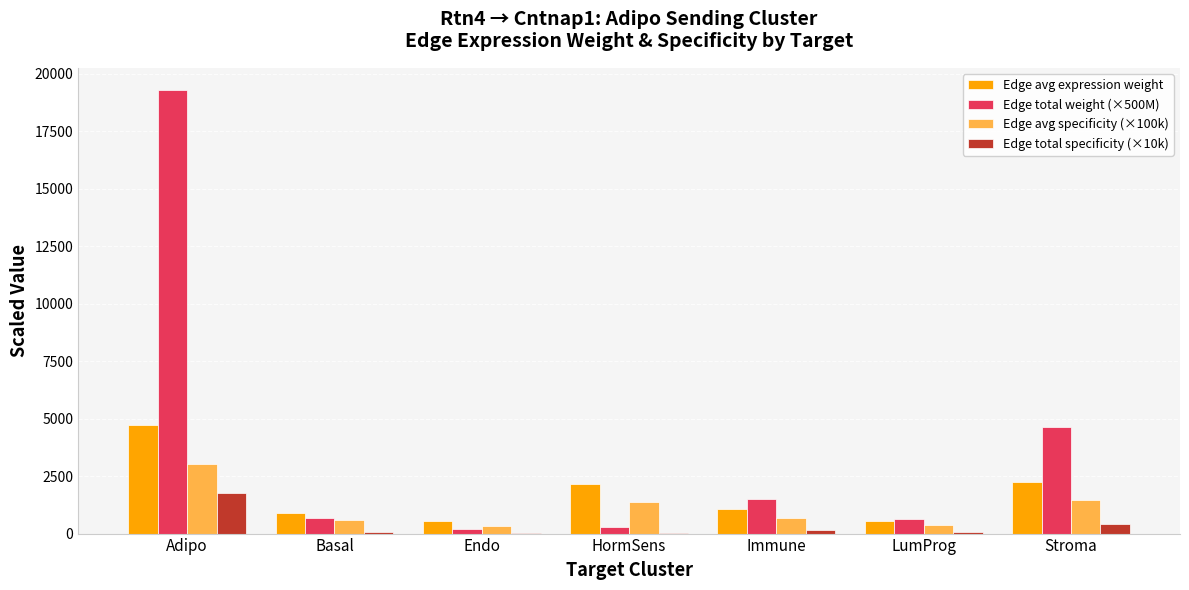

How many groups of bars are there?

7